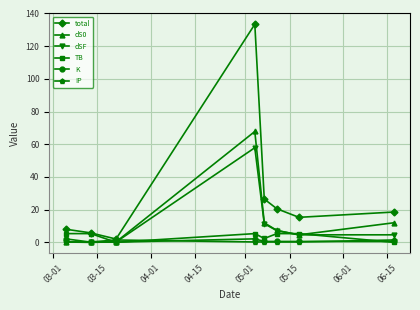

Does the chart have visible grid lines?

Yes